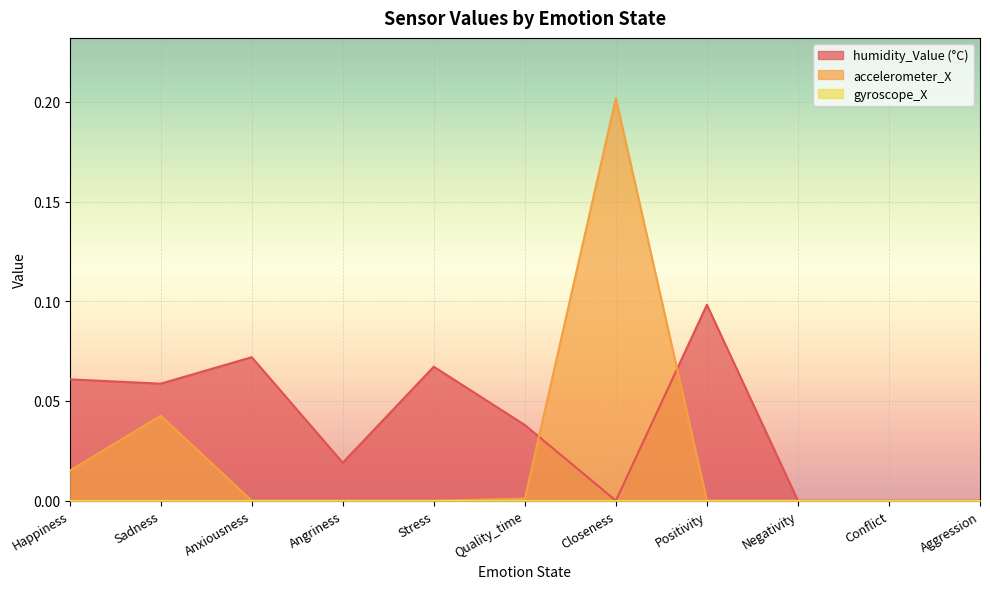

How many intersections are there between accelerometer_X and humidity_Value (°C)?

2